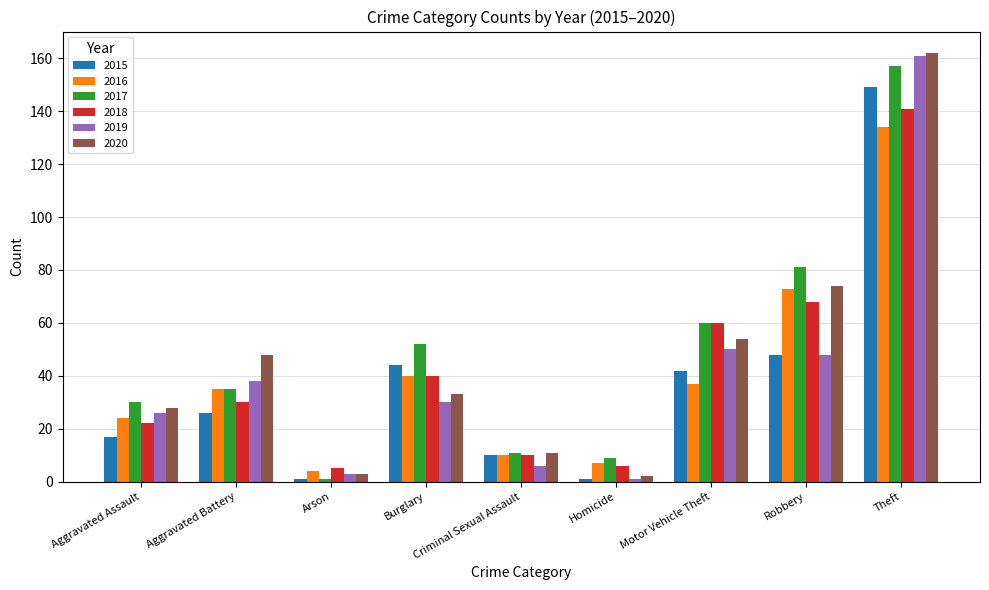

What is the value of the 2020 bar at the 2nd from the left?

48